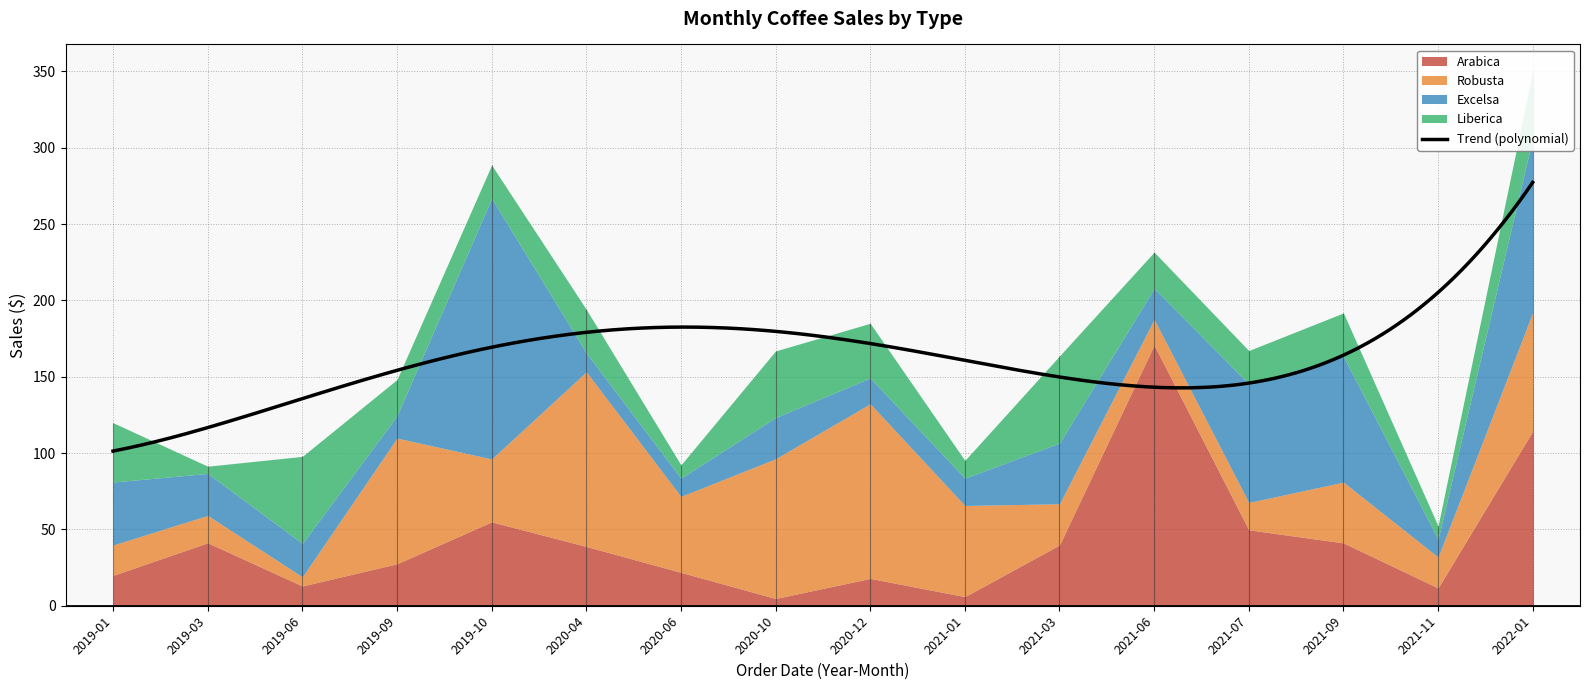

How many interior local valleys does the Robusta series have?

5